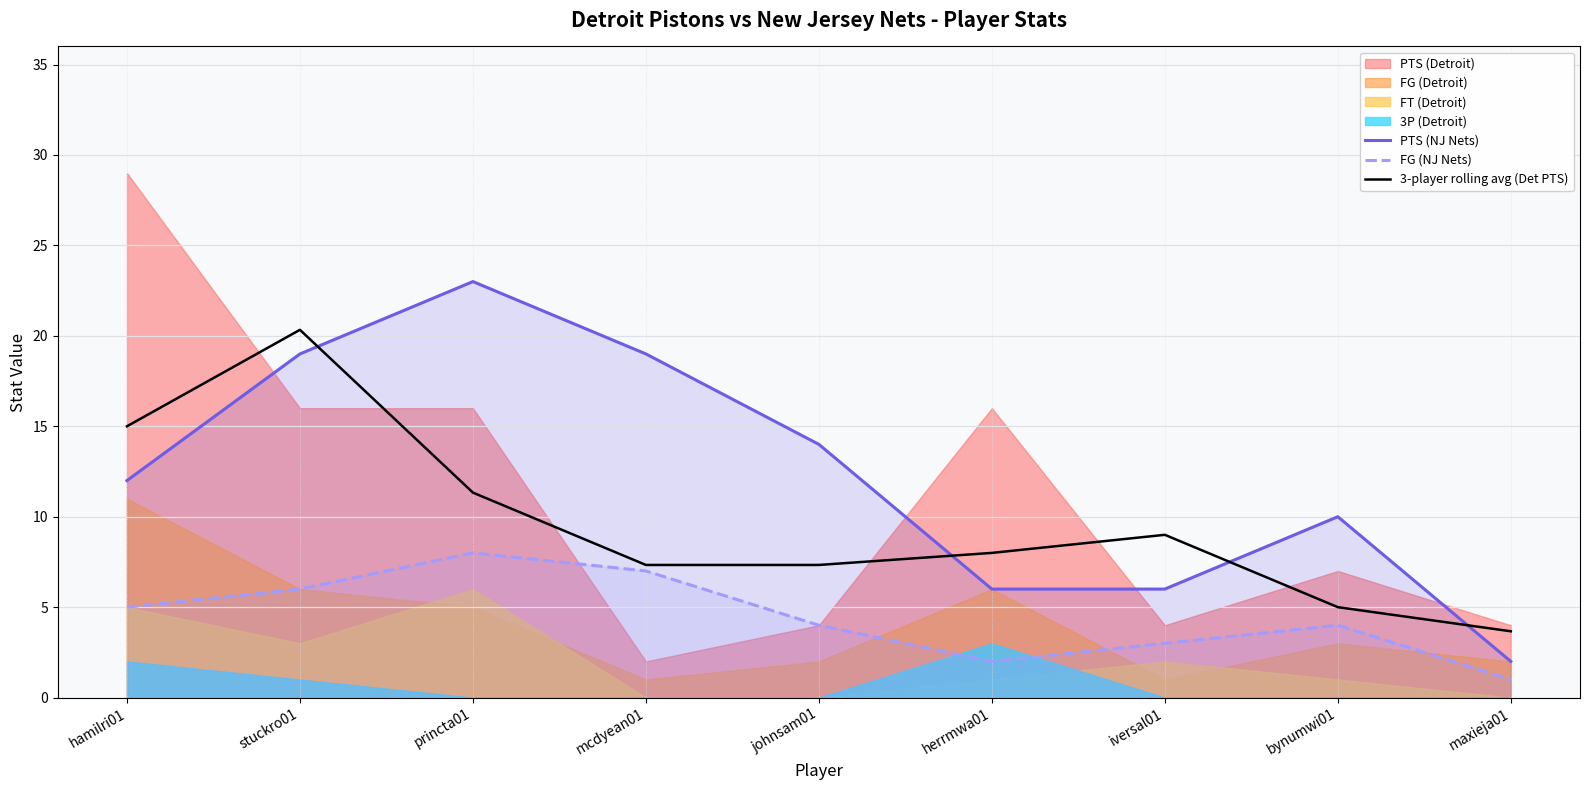

True or false: FG (NJ Nets) has more than 1 interior local peaks.

True